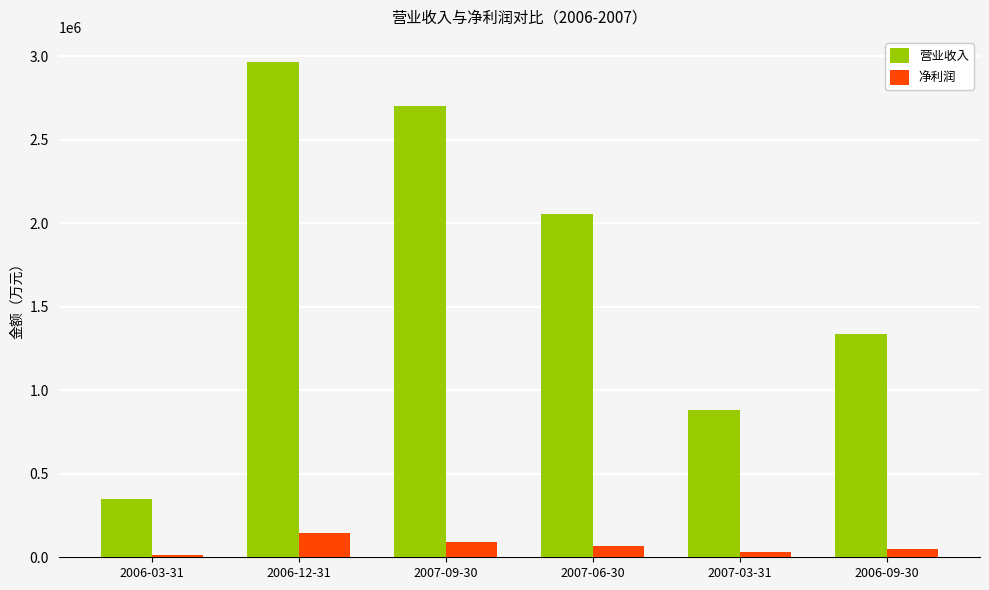

What are all the series names shown in the legend?

营业收入, 净利润